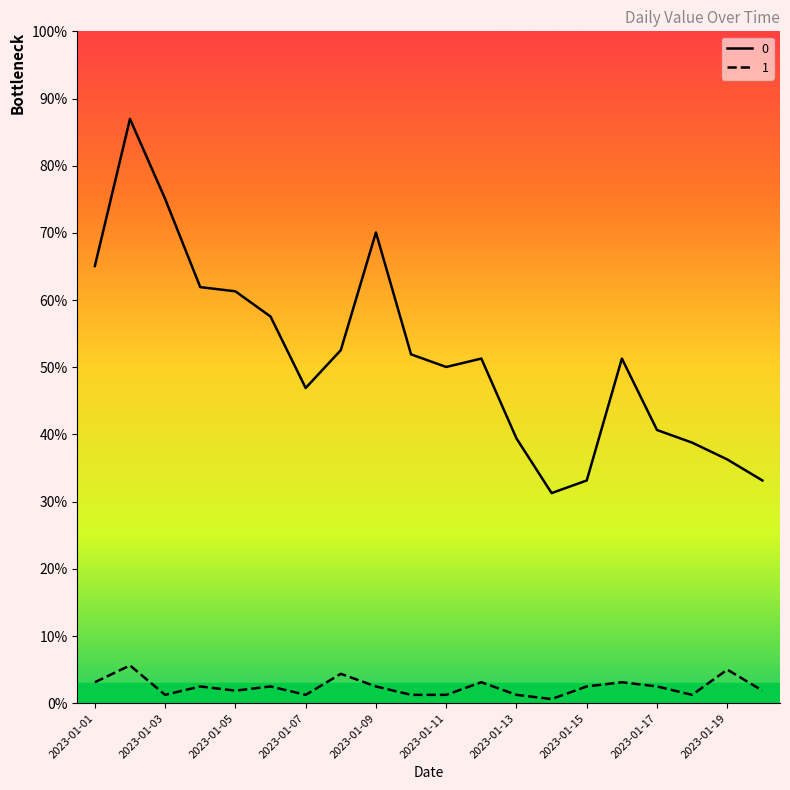

True or false: 0 and 1 intersect in this chart.

False